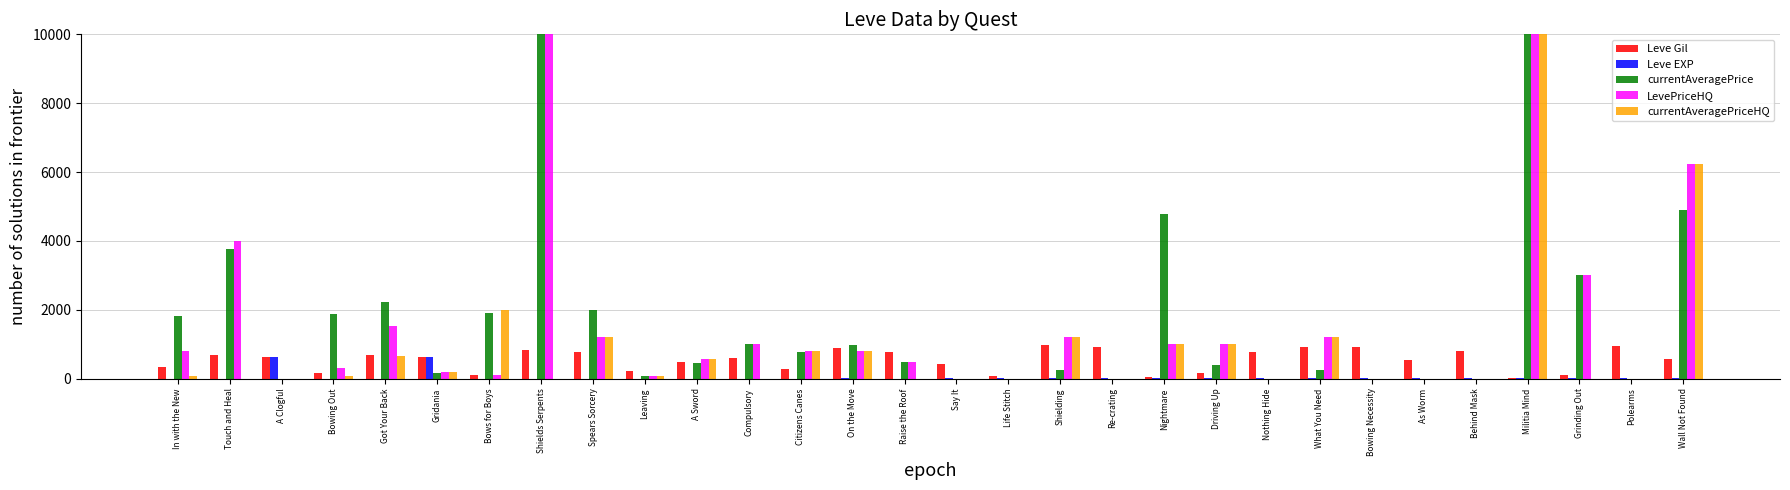

Is the value of Leve Gil at Raise the Roof greater than the value of currentAveragePriceHQ at Citizens Canes?

No